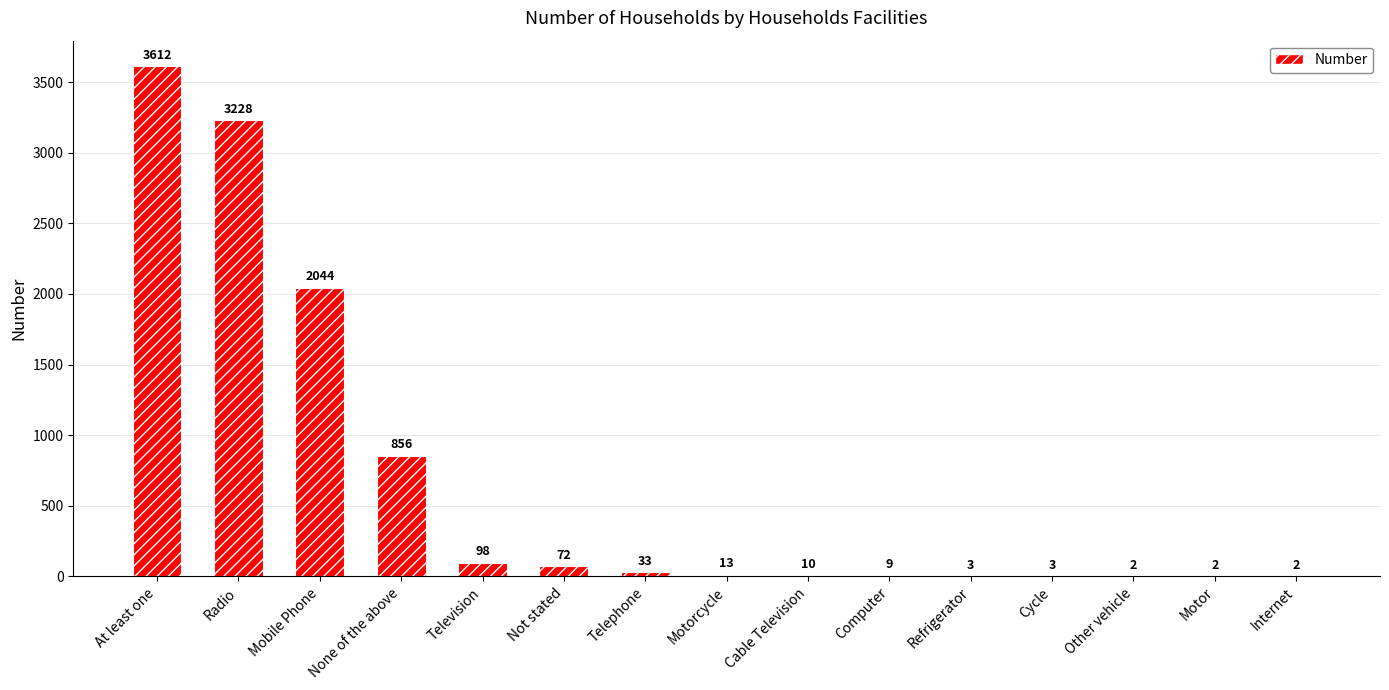

Which label corresponds to the largest value in the chart?

At least one